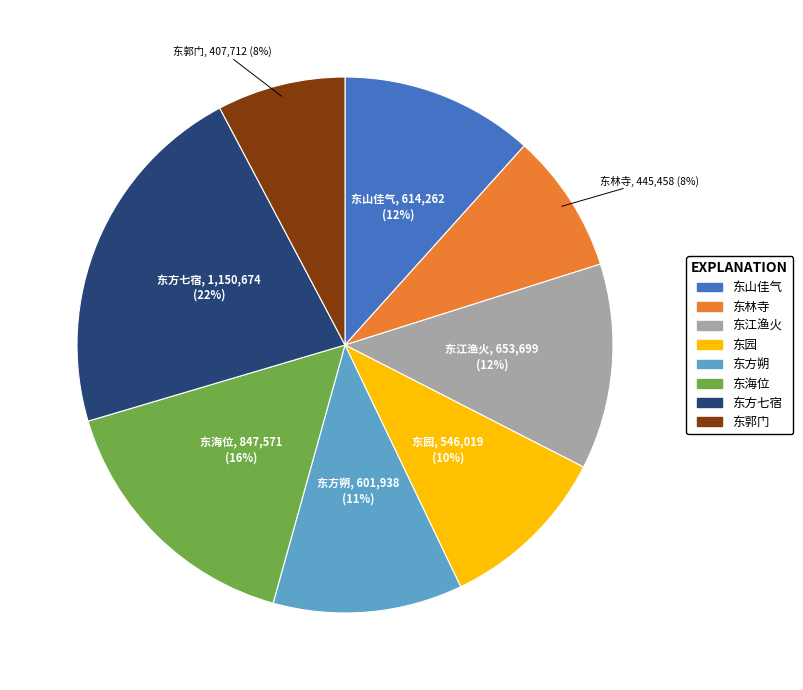

Which slice is the largest?

东方七宿